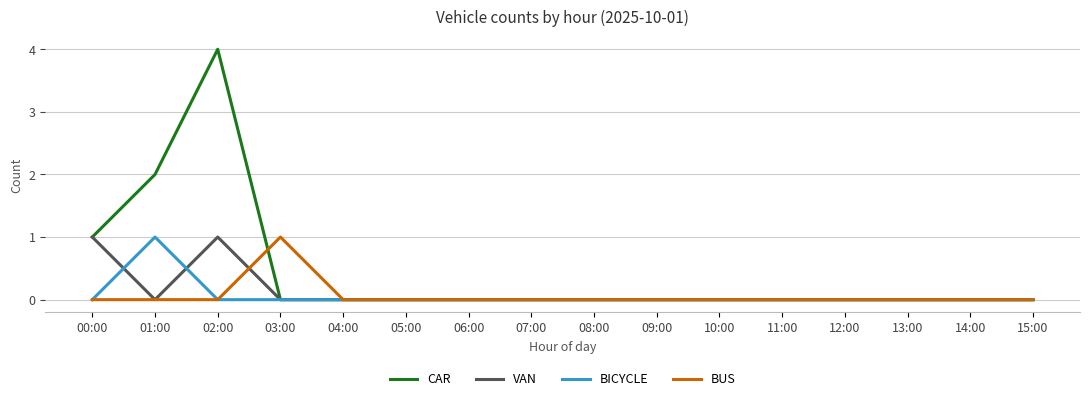

Reading left to right, transcribe all the data shown in this chart.

CAR: 1	2	4	0	0	0	0	0	0	0	0	0	0	0	0	0
VAN: 1	0	1	0	0	0	0	0	0	0	0	0	0	0	0	0
BICYCLE: 0	1	0	0	0	0	0	0	0	0	0	0	0	0	0	0
BUS: 0	0	0	1	0	0	0	0	0	0	0	0	0	0	0	0